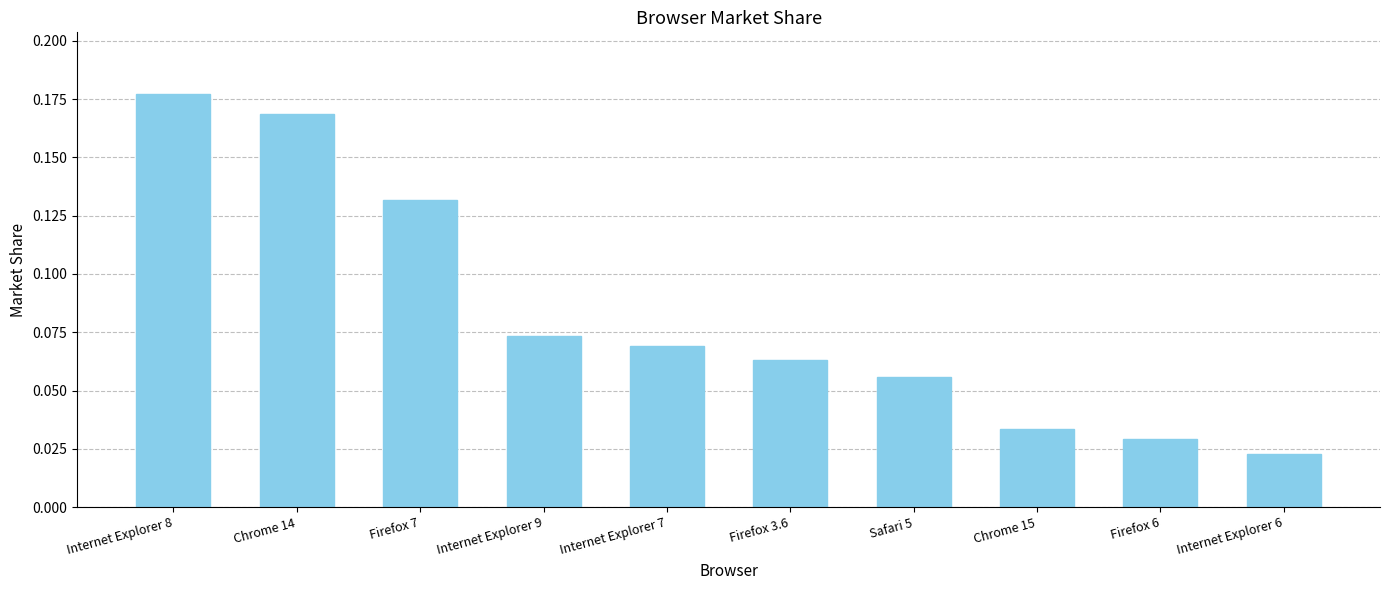

Does the chart contain any negative values?

No